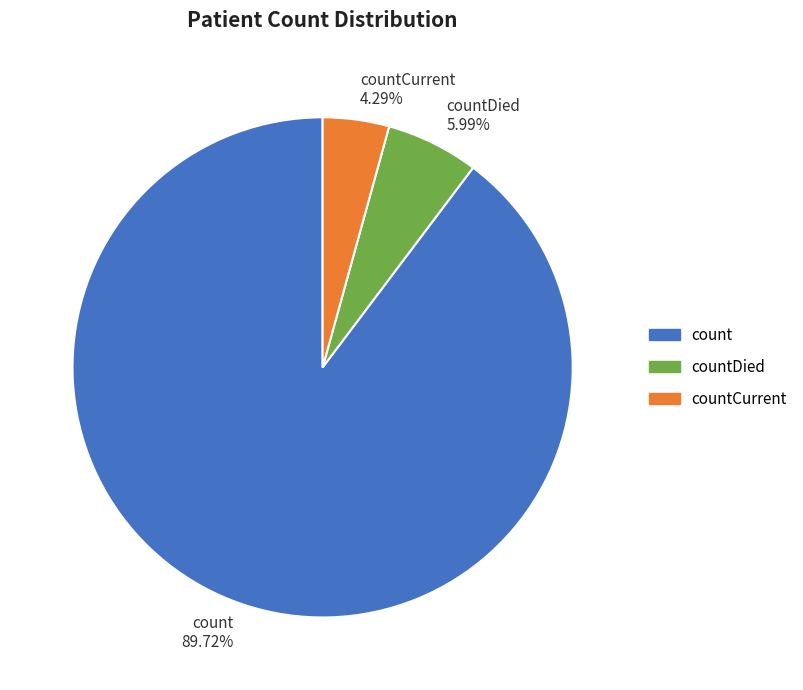

Rank the categories by value from highest to lowest.

count 89.72%, countDied 5.99%, countCurrent 4.29%